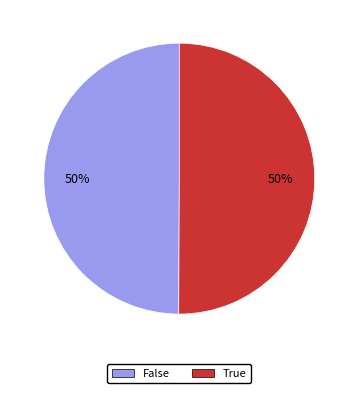

What percentage is the False slice, to the nearest percent?

50%